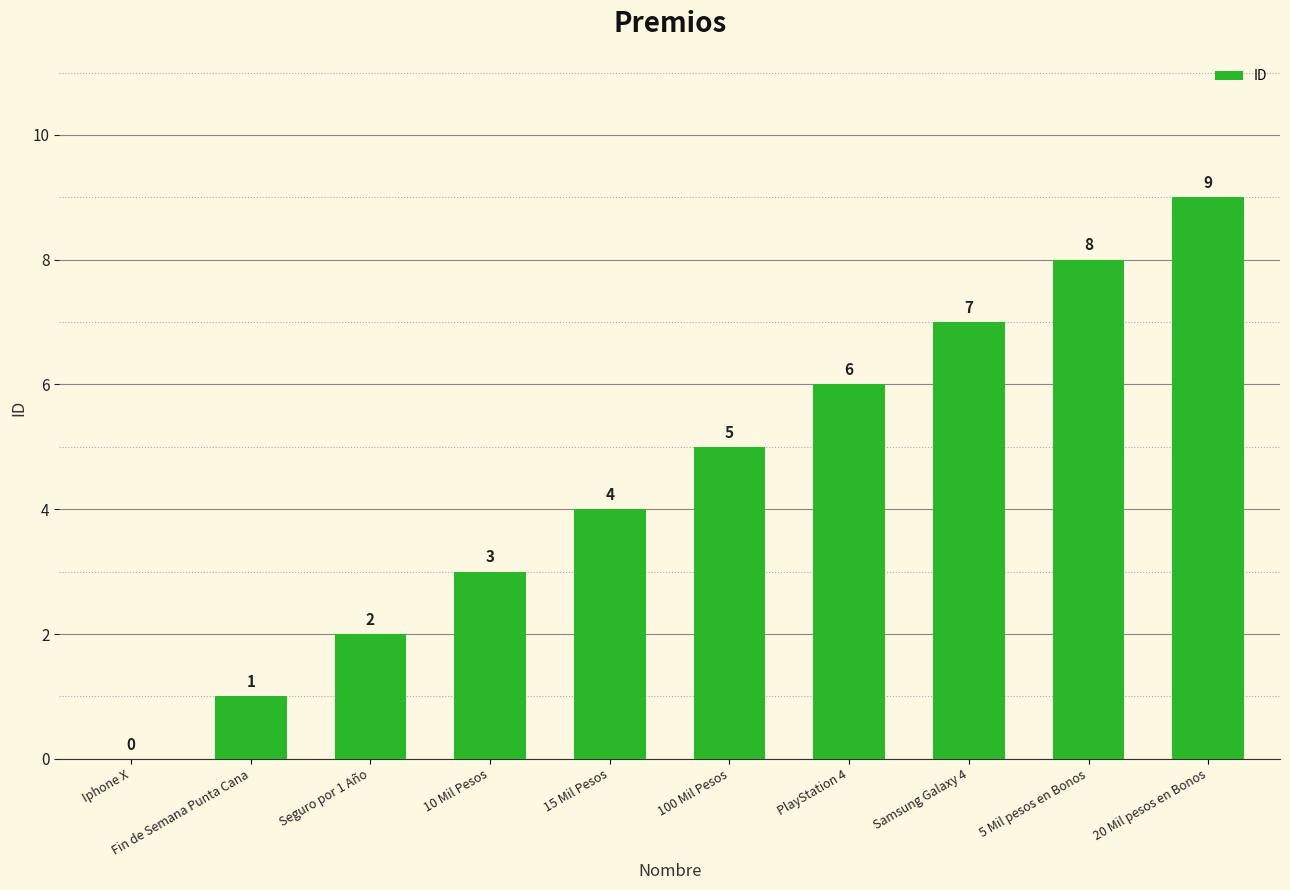

Is it true that the value at Samsung Galaxy 4 is 12?

False